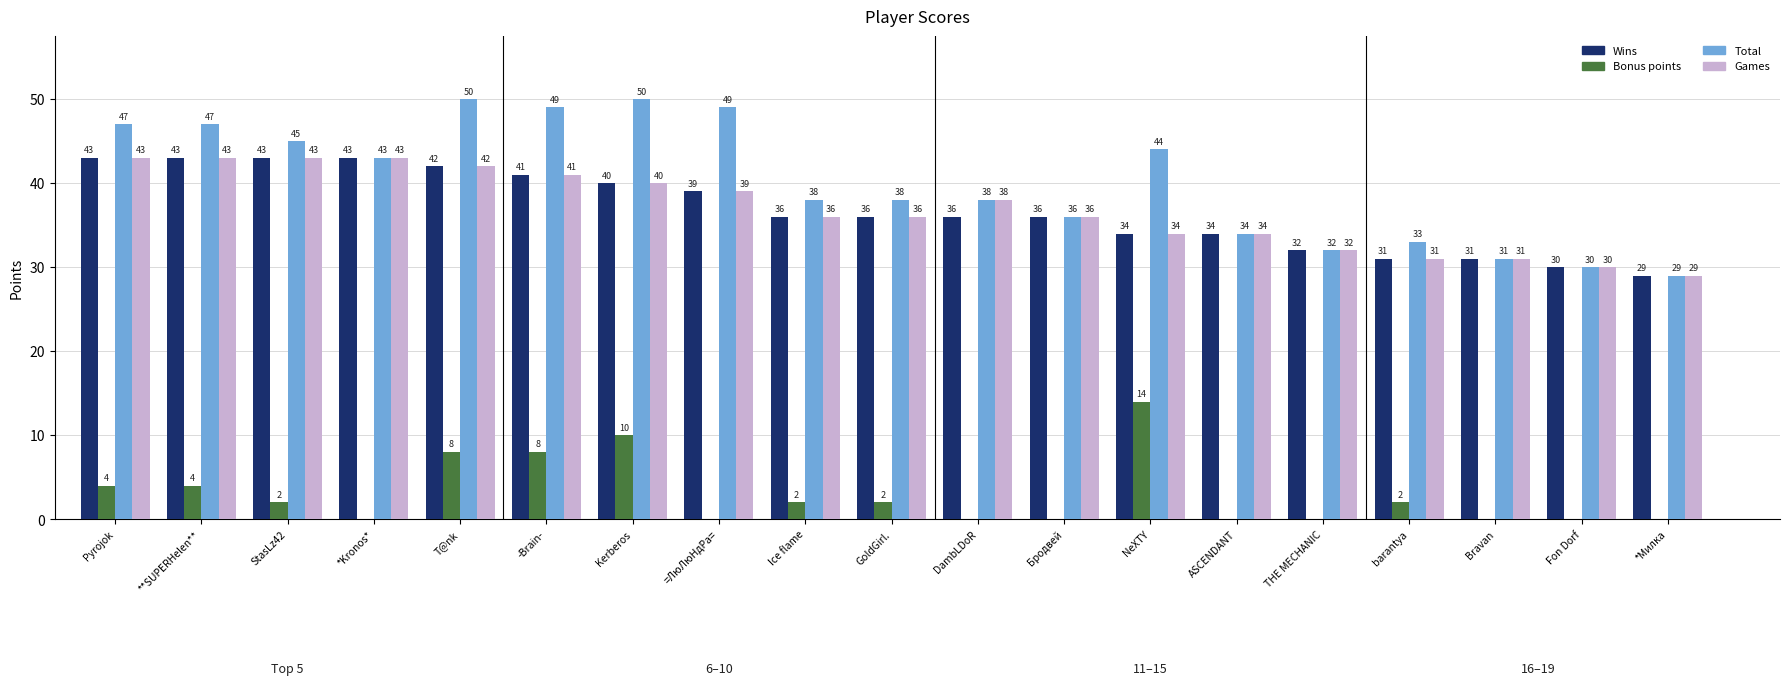

What is the greatest value displayed?

50